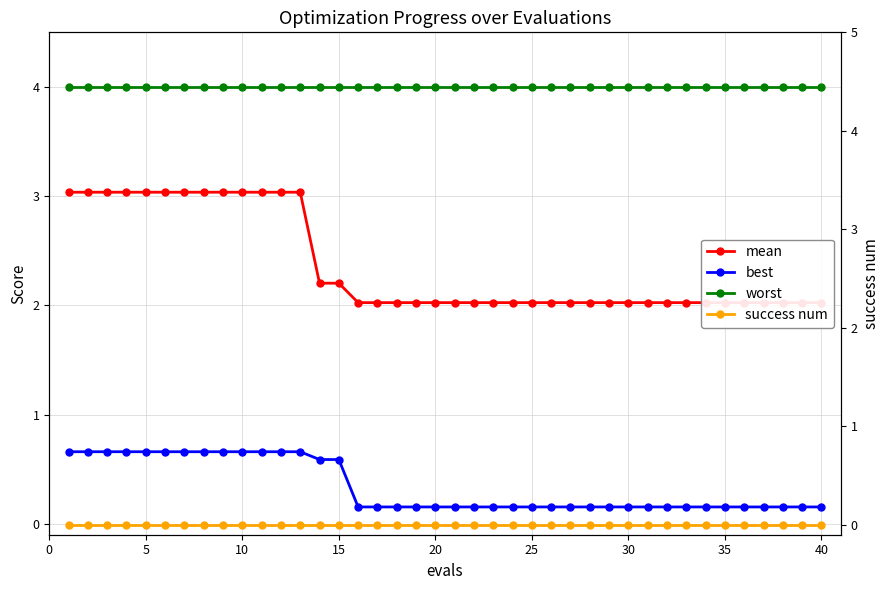

The value of mean at 28 is 1.0. True or false?

False